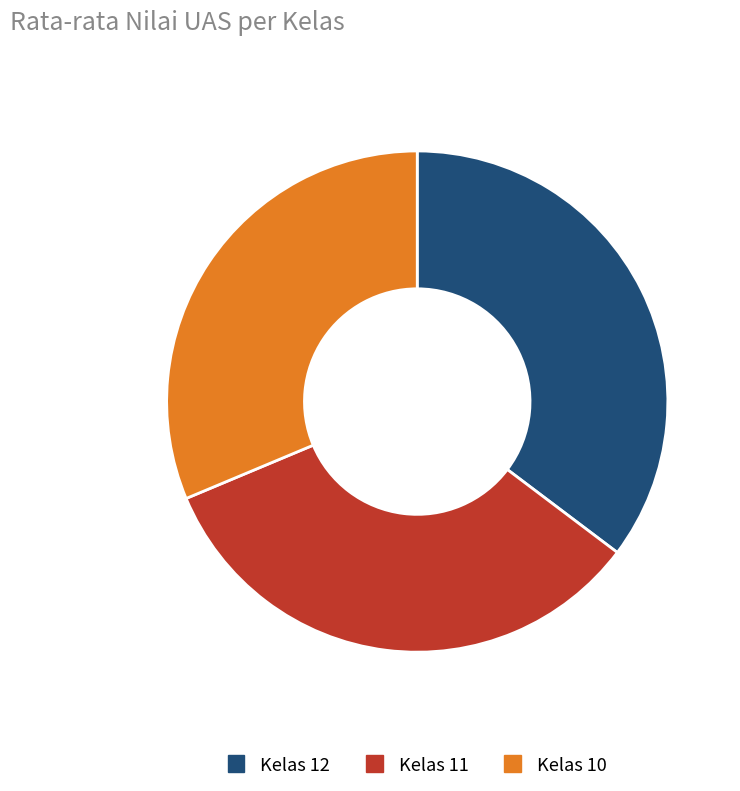

Does any single category account for the majority?

No